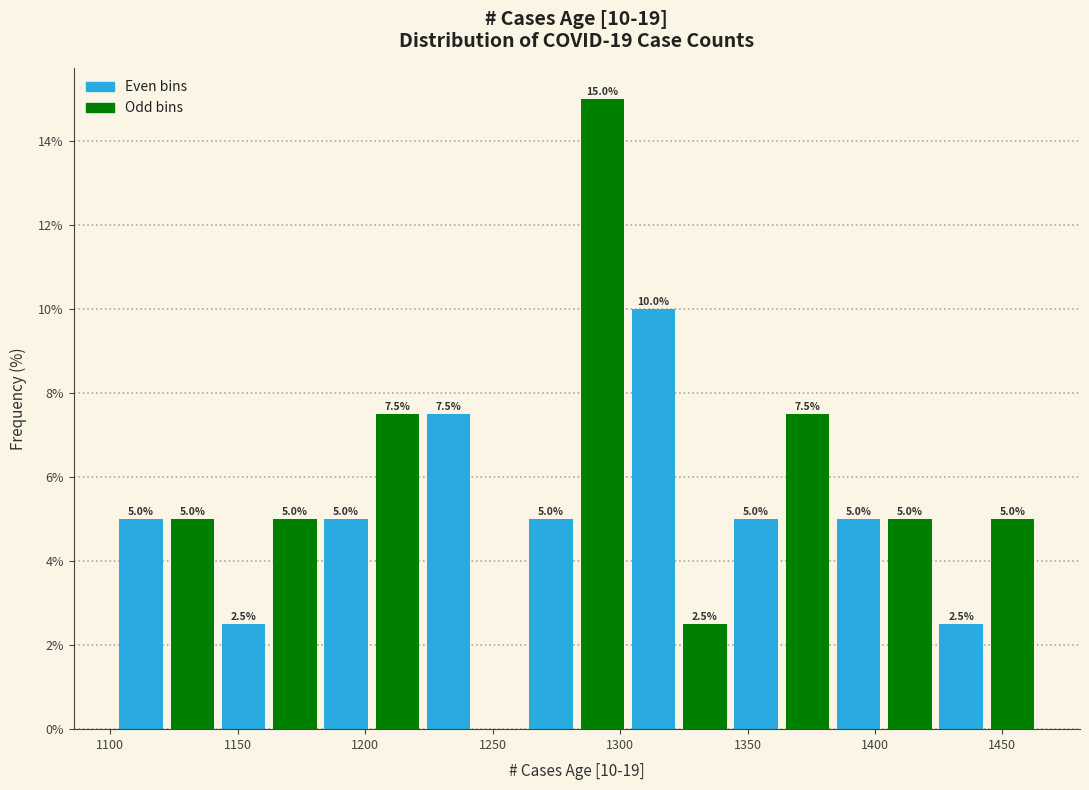

Over which range of the x-axis is the bar tallest?

1285 to 1305